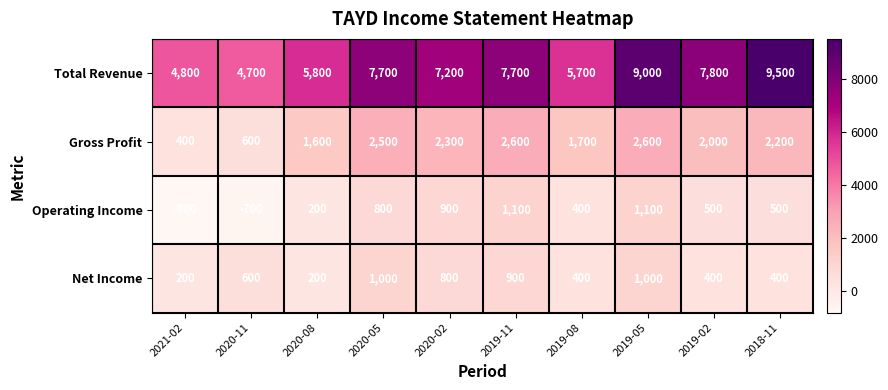

What is the total value across all series at 2019-08?

8200